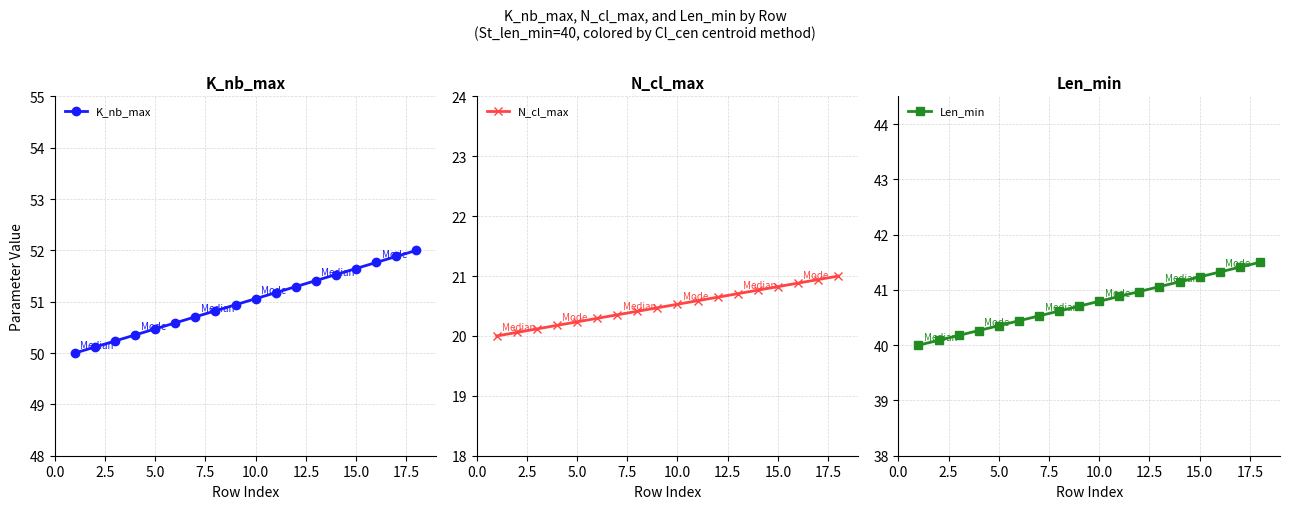

Rank the series by their maximum value, from lowest to highest.

N_cl_max, Len_min, K_nb_max